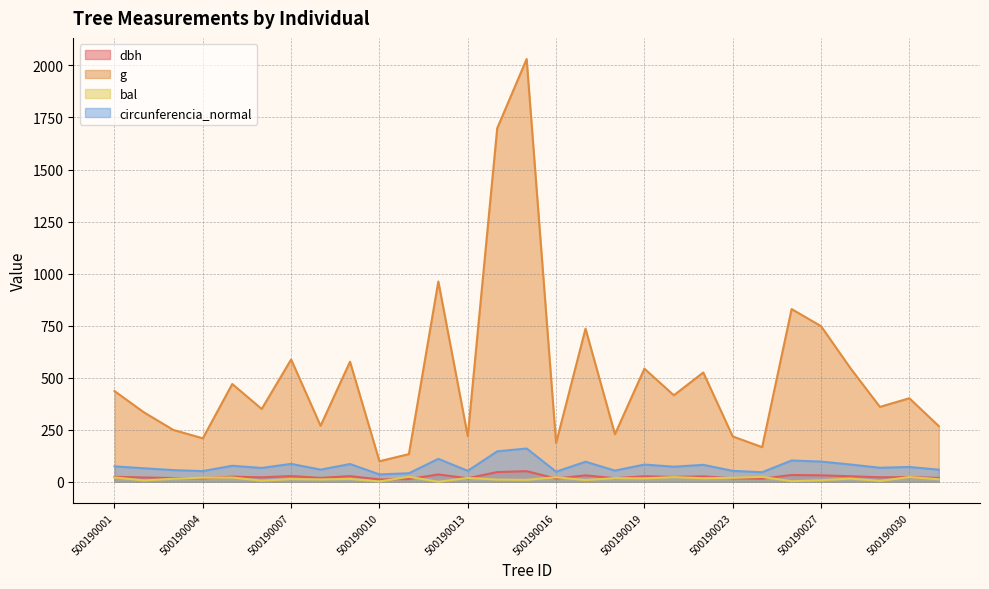

Which has a higher value, 500190015 or 500190007?

500190015